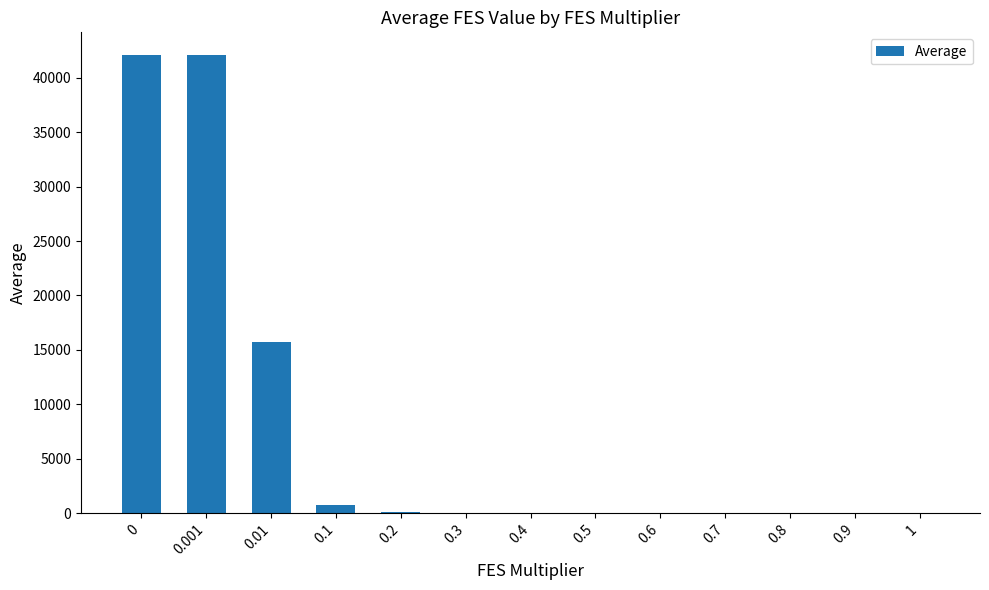

What is the maximum value shown in the chart?

42076.2